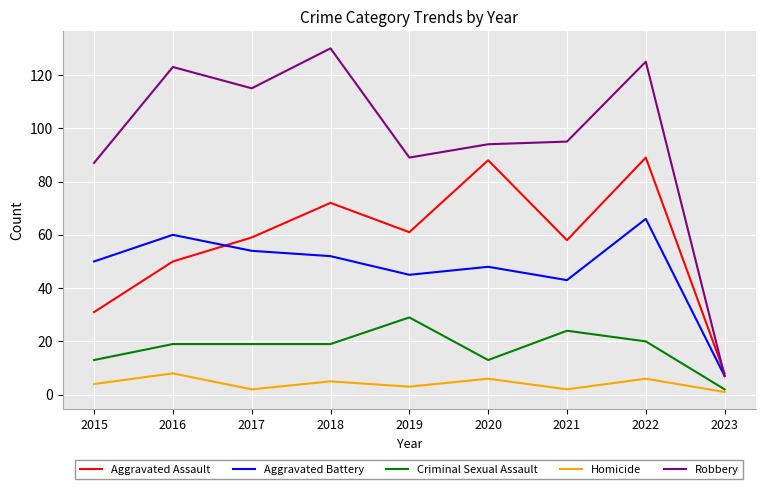

Between 2021 and 2022, which series saw the biggest shift?

Aggravated Assault